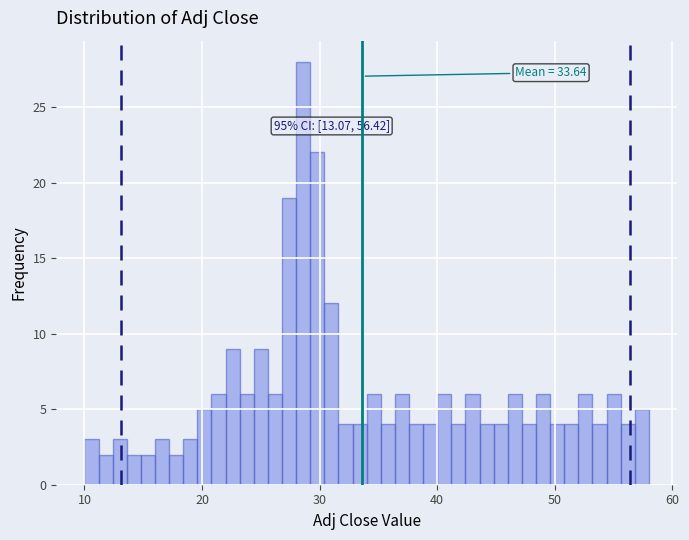

Around what value on the x-axis is the tallest bar? Give the approximate position of its centre, as read against the axis.

29